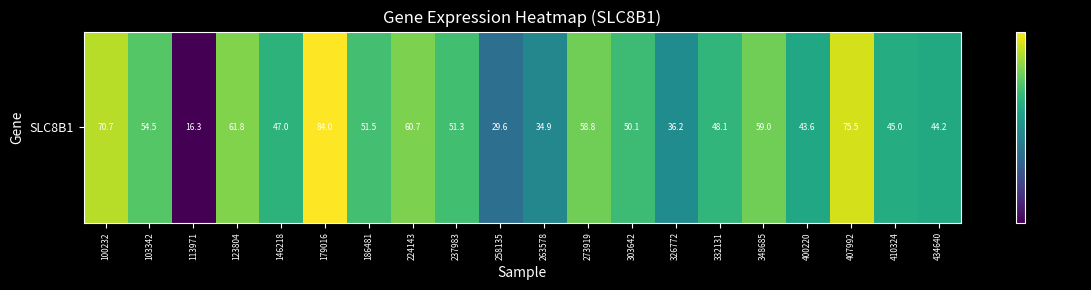

What is the sum of all values?

1023.0